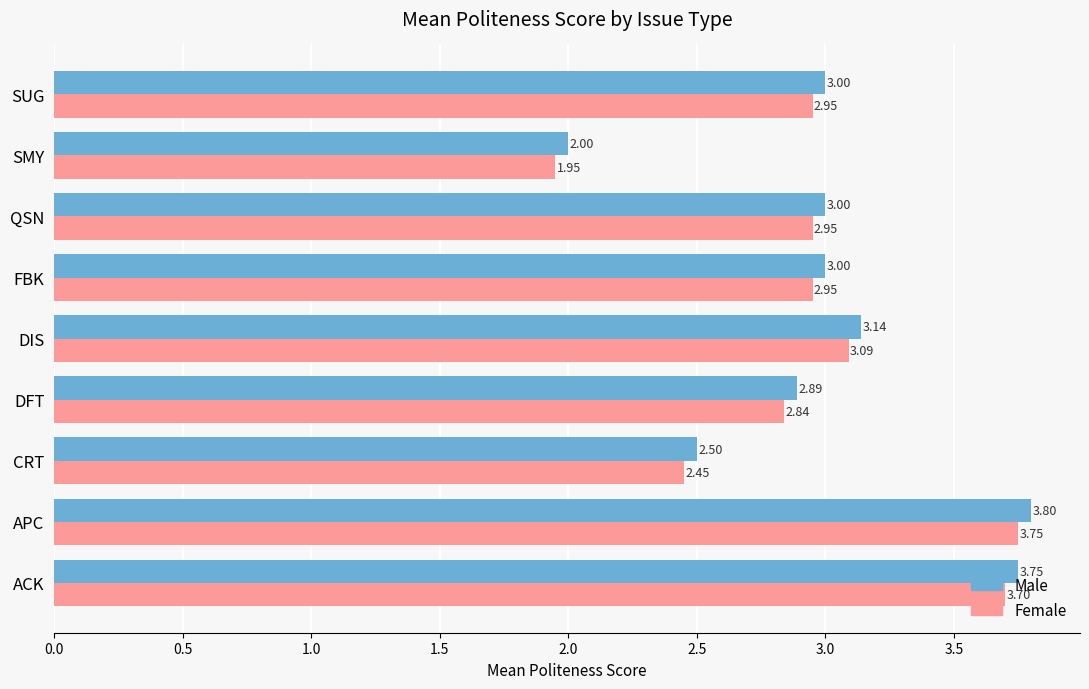

What is the maximum value shown in the chart?

3.8